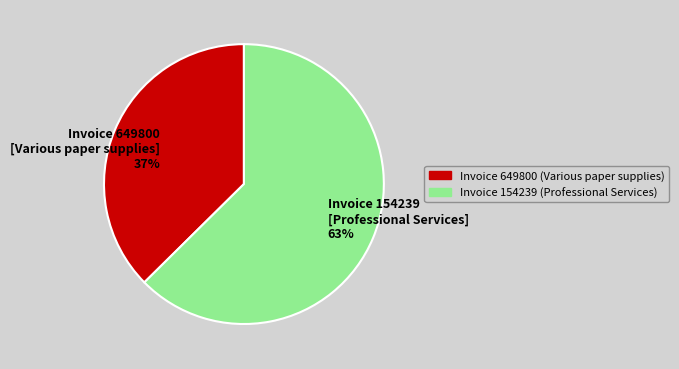

Which slice is the largest?

Invoice 154239 [Professional Services] 63%